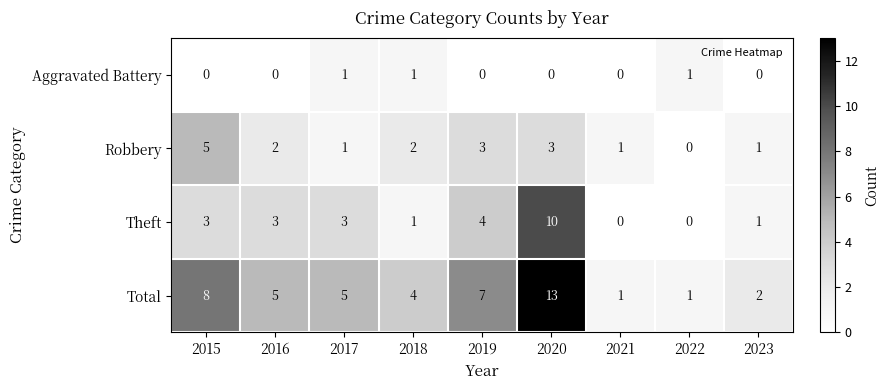

How many Theft values are between 1 and 3?

5